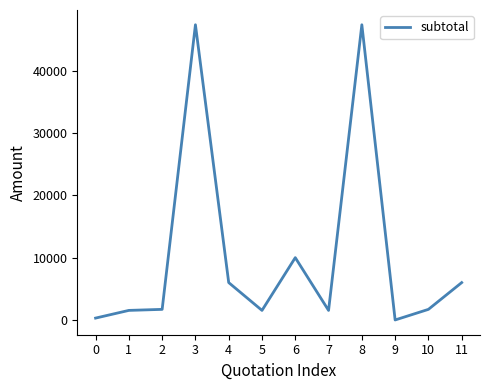

What is the ratio of the value at 8 to the value at 11?

7.9